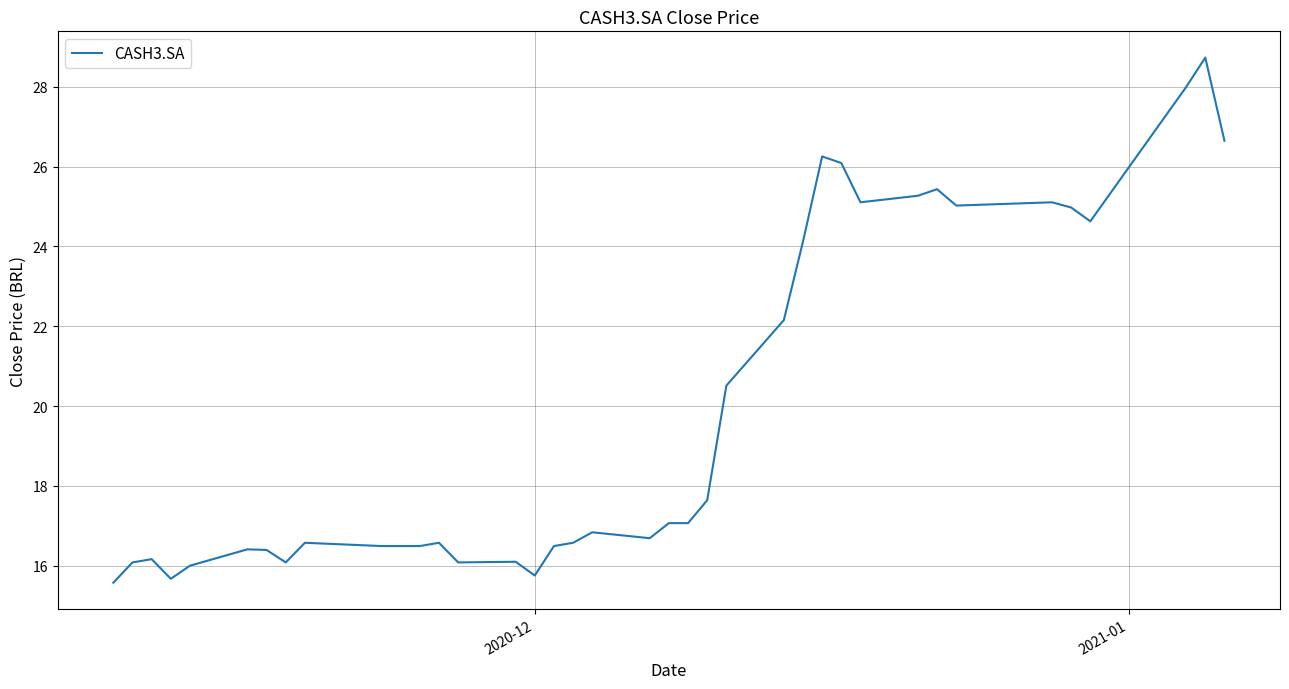

Reading right to left, what are all the values shown in this chart?

26.6	28.7	28.0	24.6	25.0	25.1	25.0	25.4	25.3	25.1	26.1	26.3	24.1	22.2	20.5	17.6	17.1	17.1	16.7	16.8	16.6	16.5	15.8	16.1	16.1	16.6	16.5	16.5	16.5	16.6	16.1	16.4	16.4	16.0	15.7	16.2	16.1	15.6